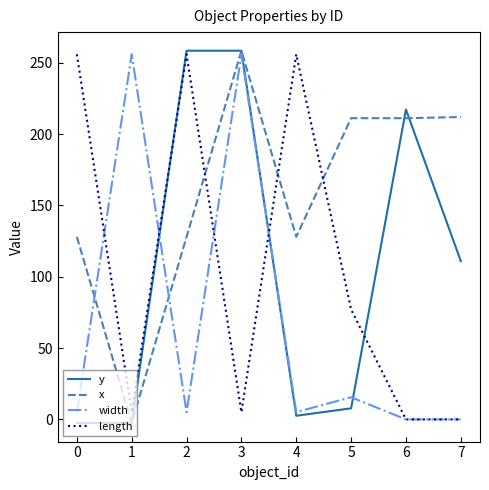

What is the minimum value for x?

-2.5